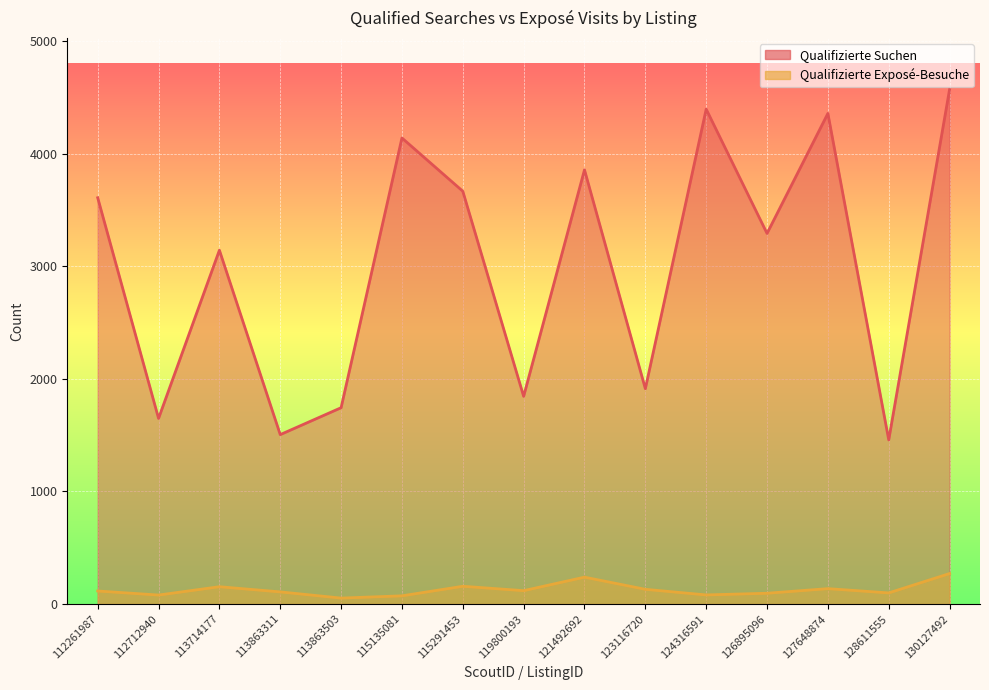

What is the value of the Qualifizierte Suchen point at the 14th from the left?

1458